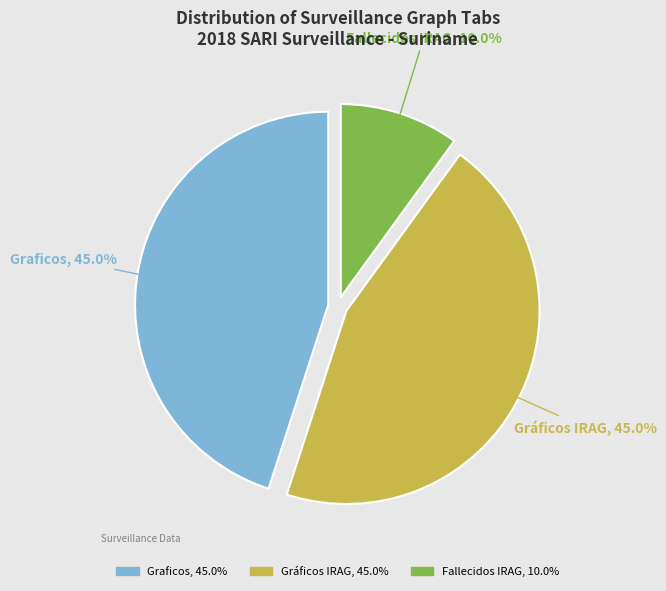

What percentage do Gráficos IRAG and Graficos together represent?

90.0%